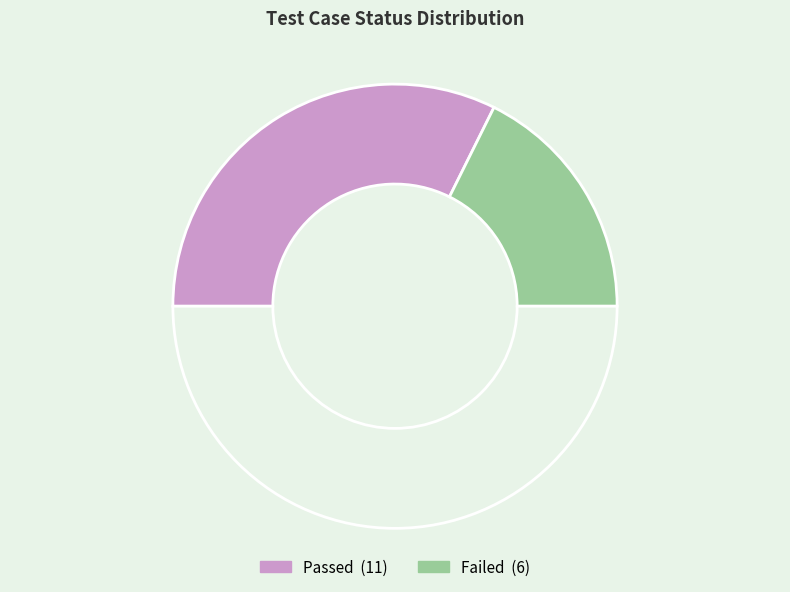

How many slices are in this pie chart?

3